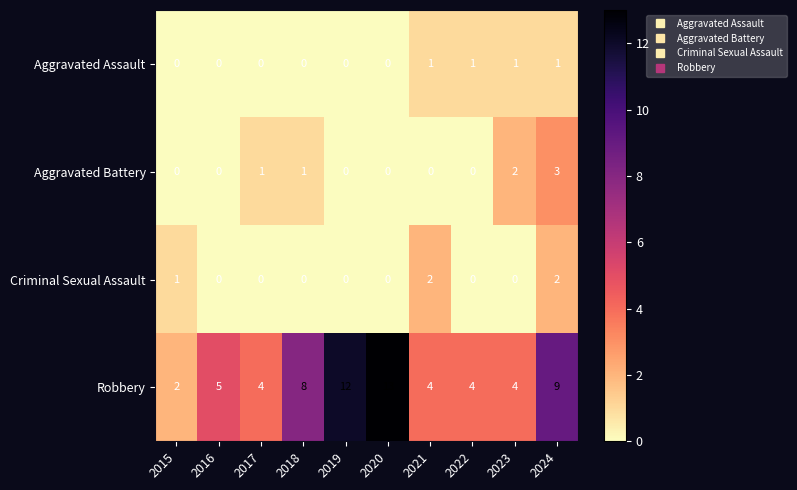

List the series in order of their peak value, highest first.

Robbery, Aggravated Battery, Criminal Sexual Assault, Aggravated Assault